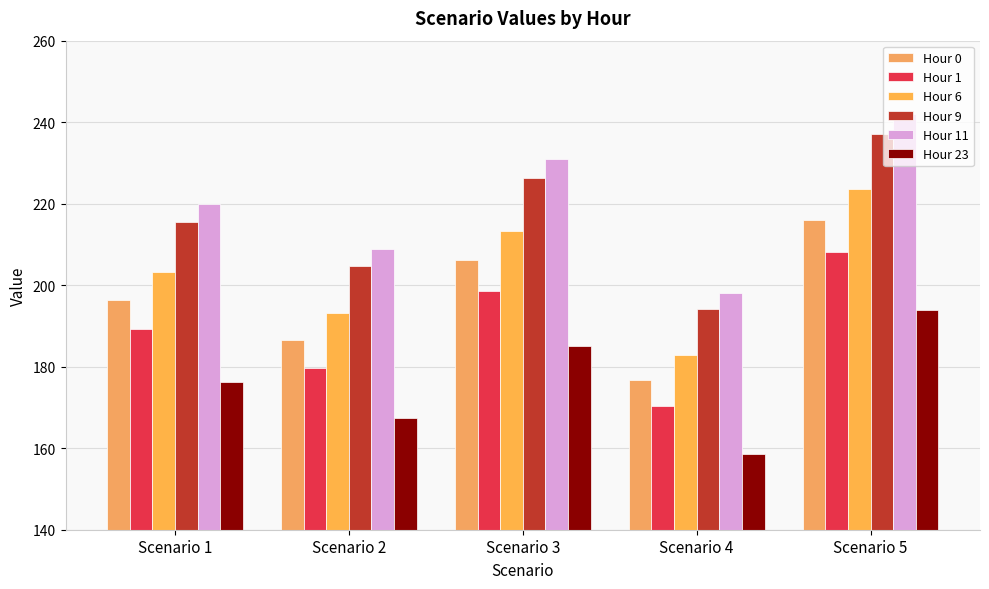

Which series has the largest range (max minus min)?

Hour 11